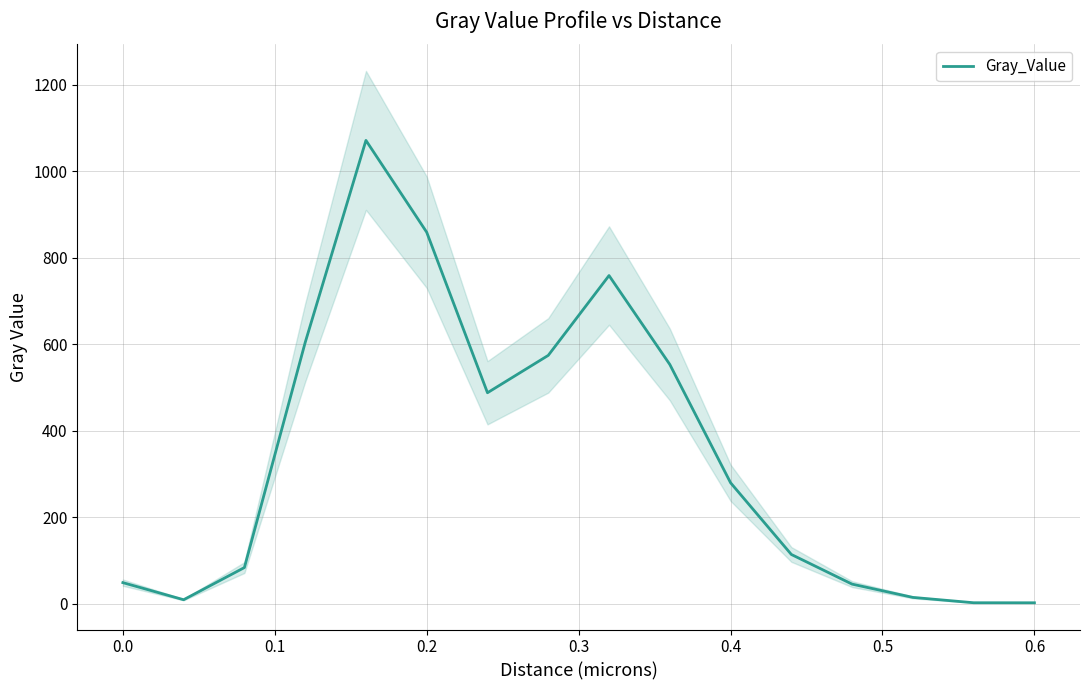

The value of Gray_Value at 0.4 is 399.4. True or false?

False